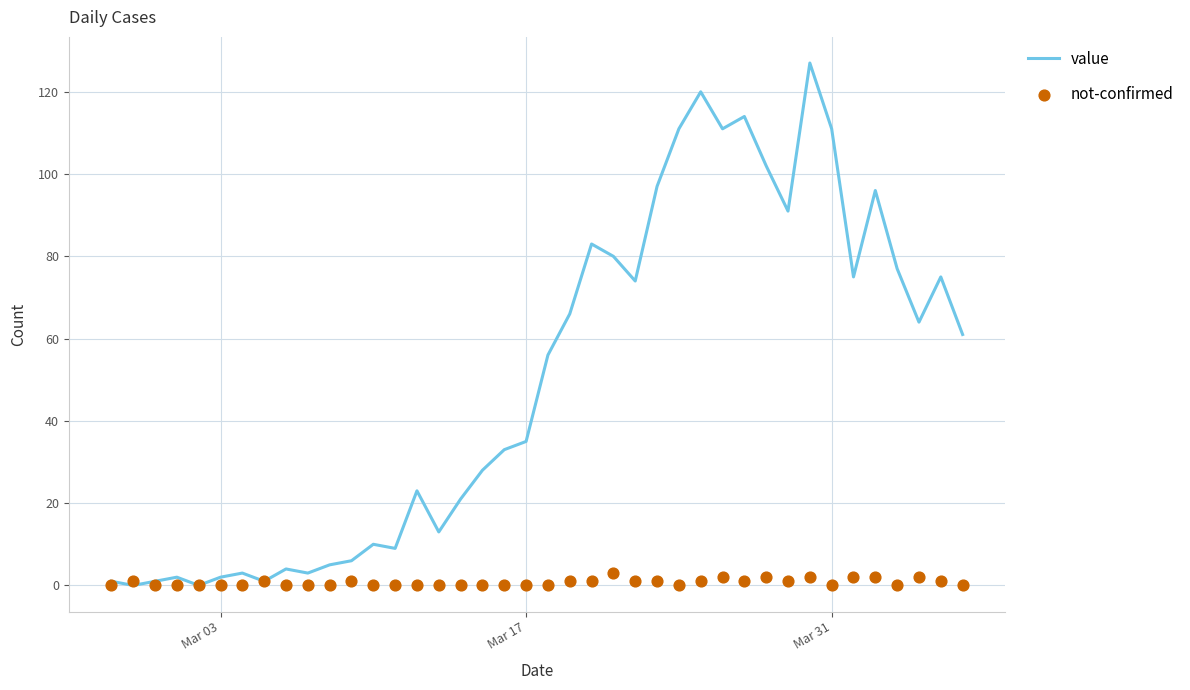

Which series contains the lowest Y value?

value